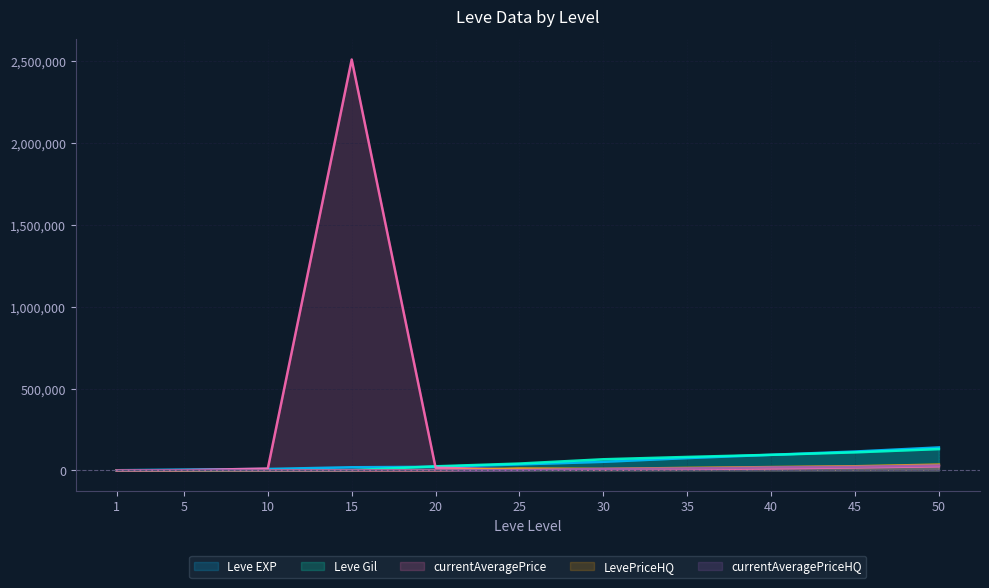

In LevePriceHQ, how many points are higher than both neighbors (excluding endpoints)?

2